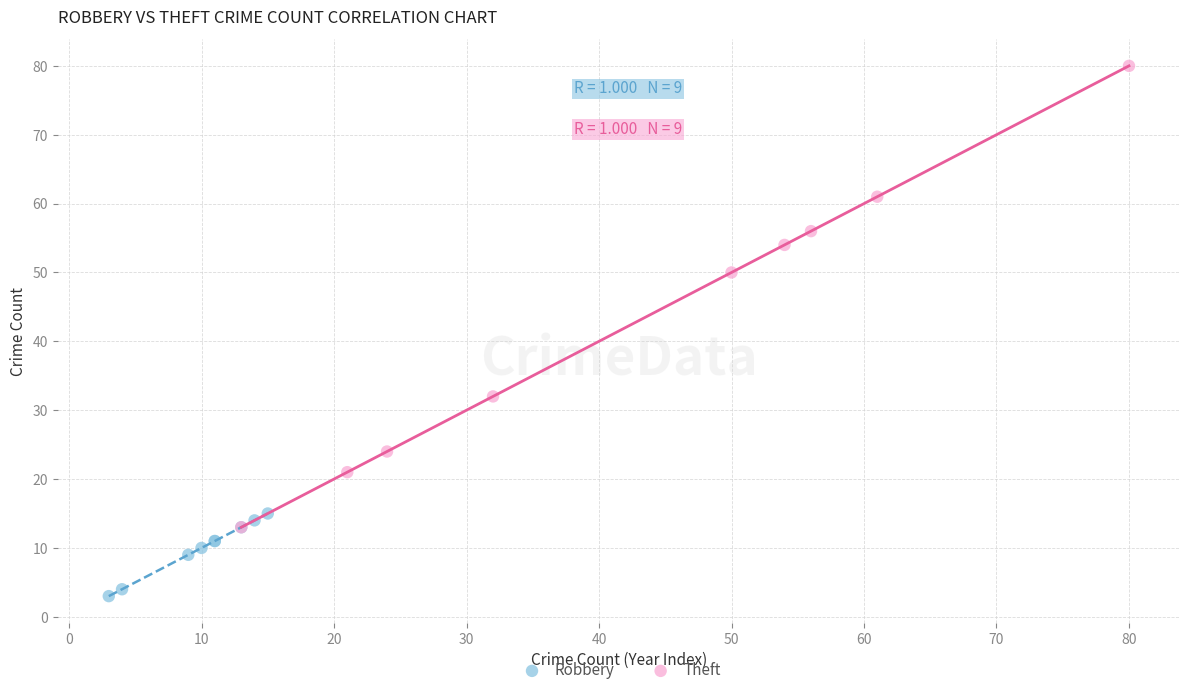

Which series contains the lowest Y value?

Robbery